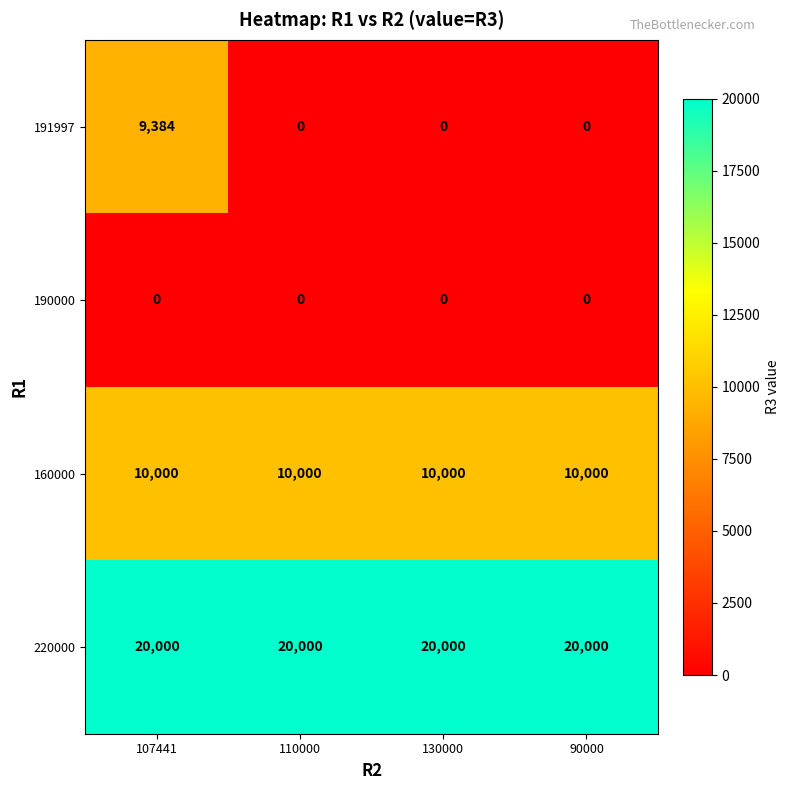

What is the total value across all series at 110000?

30000